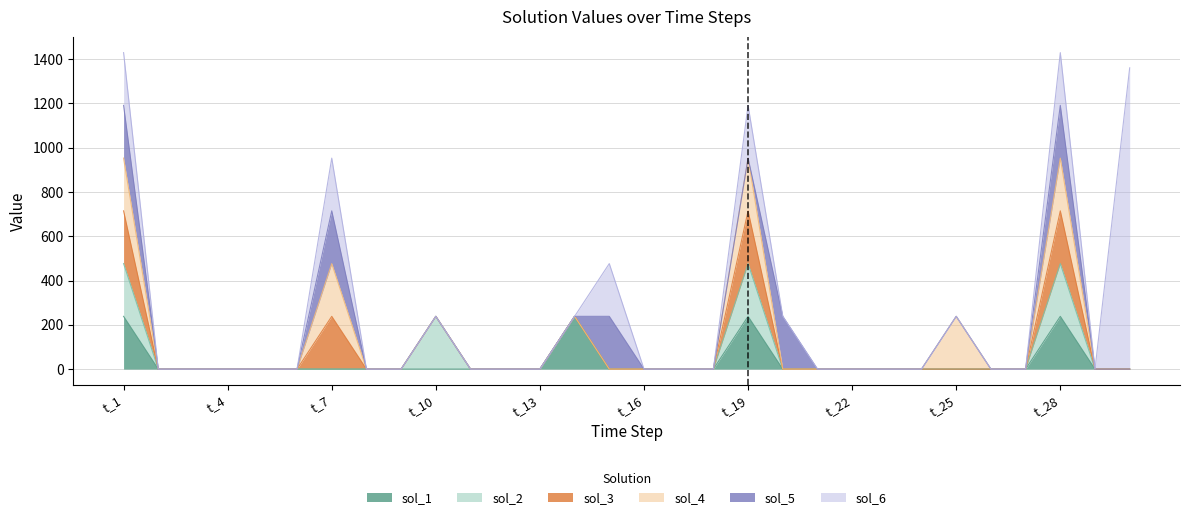

What is the difference between the sol_5 values at t_14 and t_7?

238.2